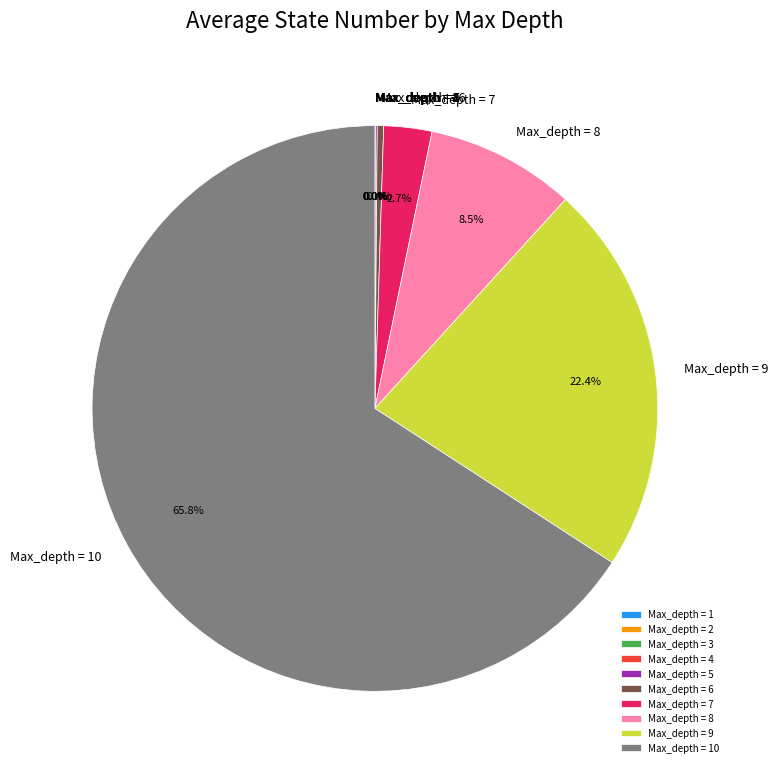

Does Max_depth = 9 represent more than half of the total?

No